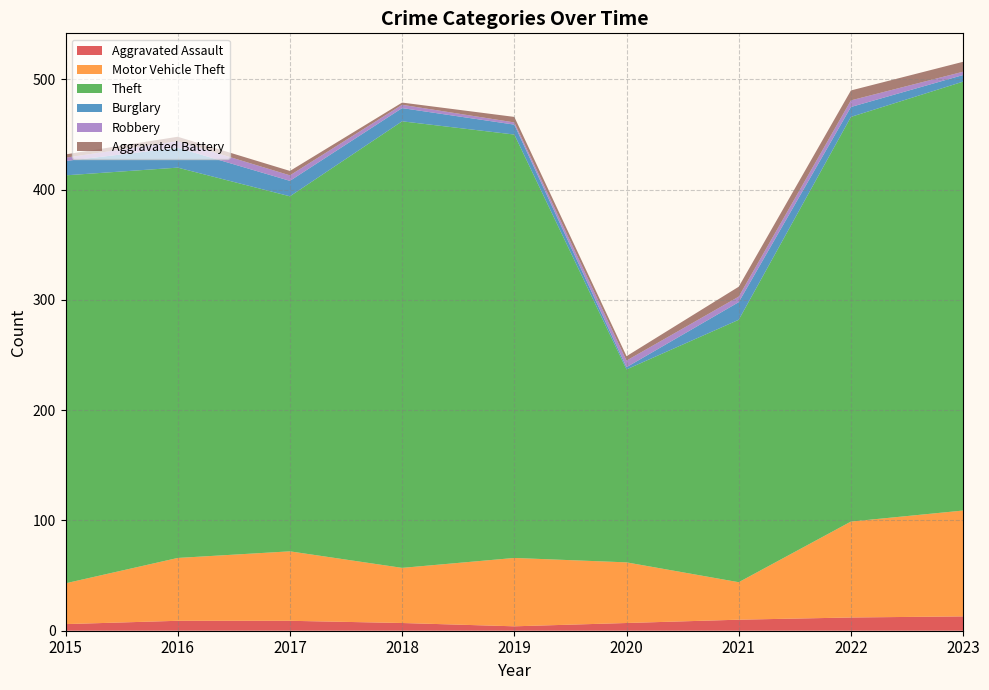

Reading left to right, transcribe all the data shown in this chart.

Aggravated Assault: 6	9	9	7	4	7	10	12	13
Motor Vehicle Theft: 37	57	63	50	62	55	34	87	96
Theft: 370	354	322	405	384	175	238	367	389
Burglary: 13	18	14	12	9	2	16	9	6
Robbery: 3	6	5	3	2	6	5	6	3
Aggravated Battery: 3	4	4	2	5	4	9	9	9